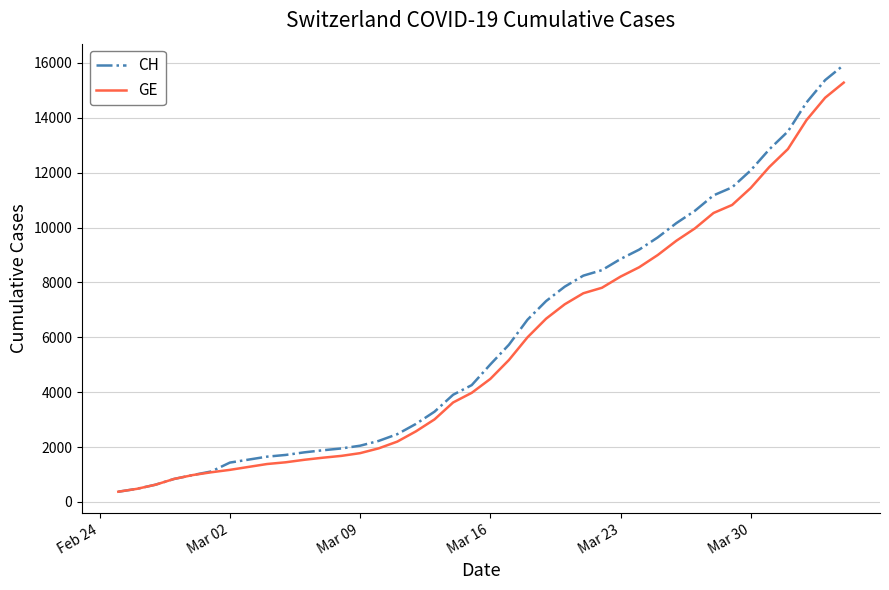

What are all the series names shown in the legend?

CH, GE